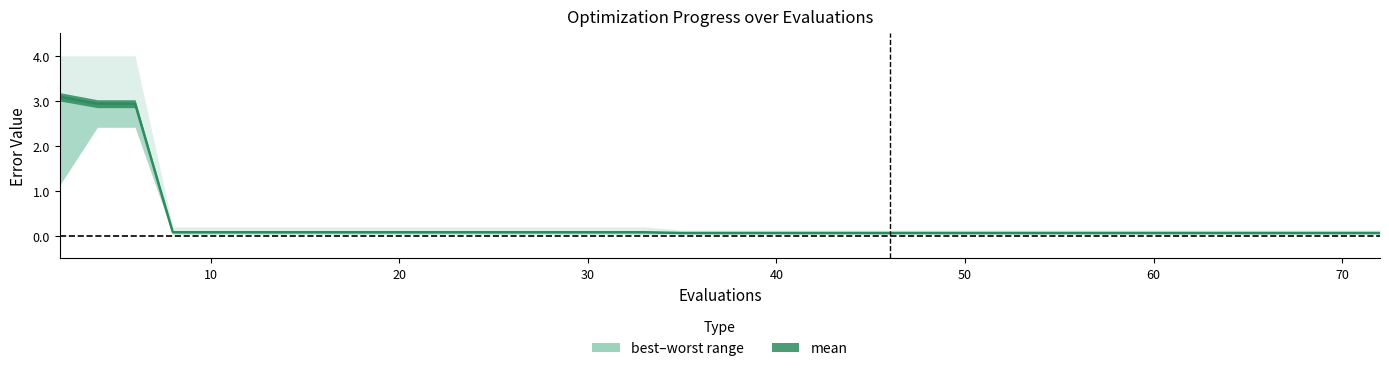

Is it true that mean equals 0.0 at 15?

False